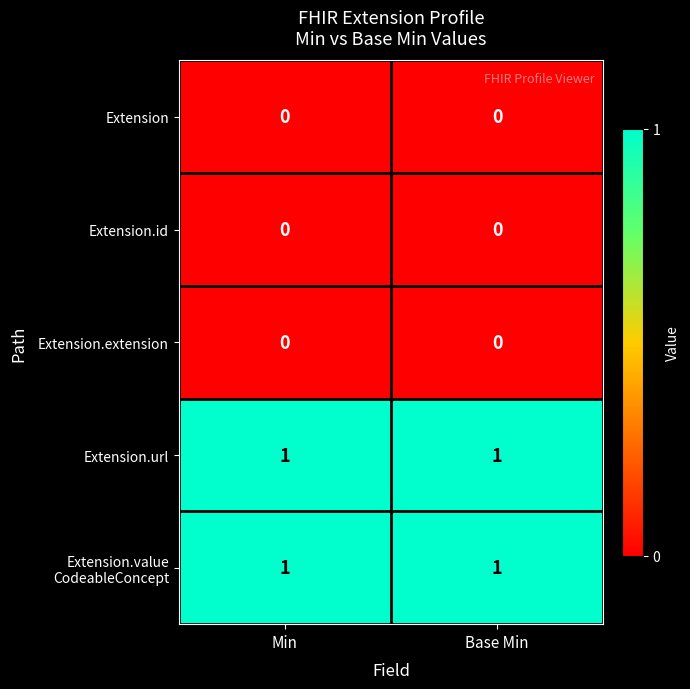

Is the value of Extension.extension at Base Min greater than the value of Extension.url at Base Min?

No